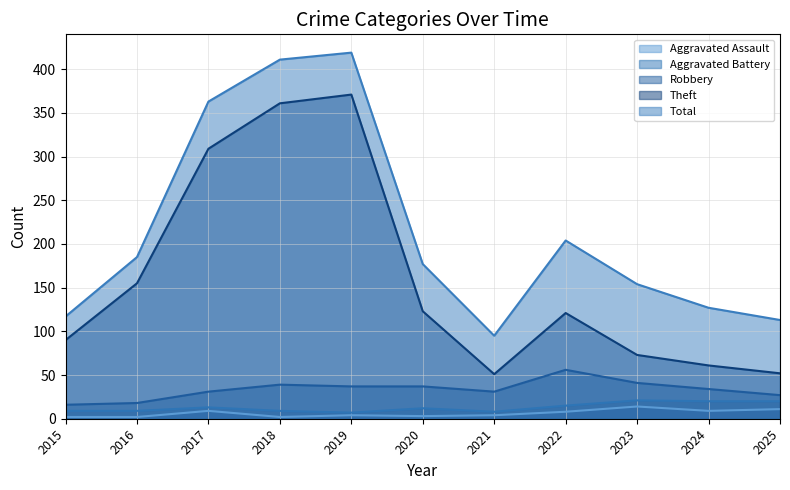

What is the total value across all series at 2015?

234